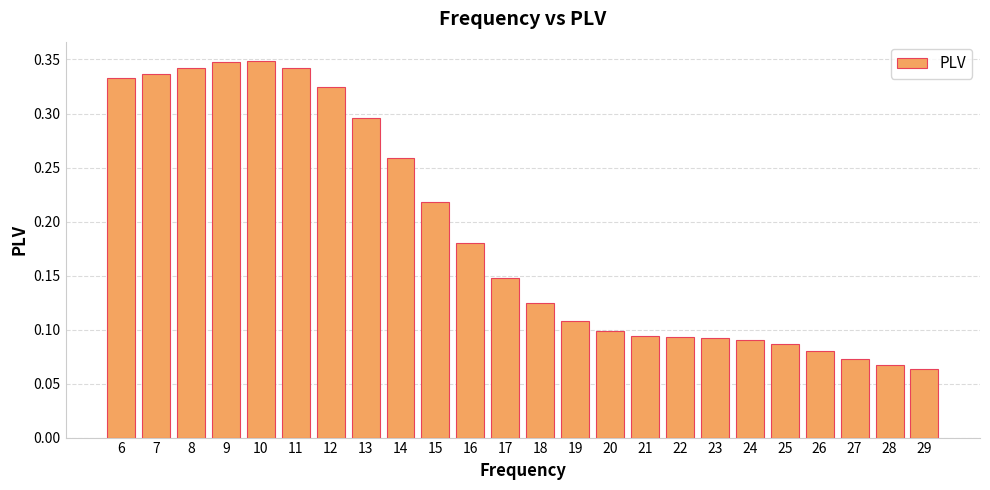

Is it true that the value at 9 is 0.5?

False